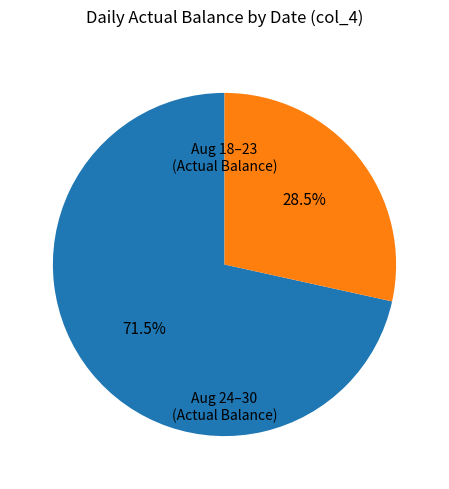

Is there a majority slice in this chart?

Yes